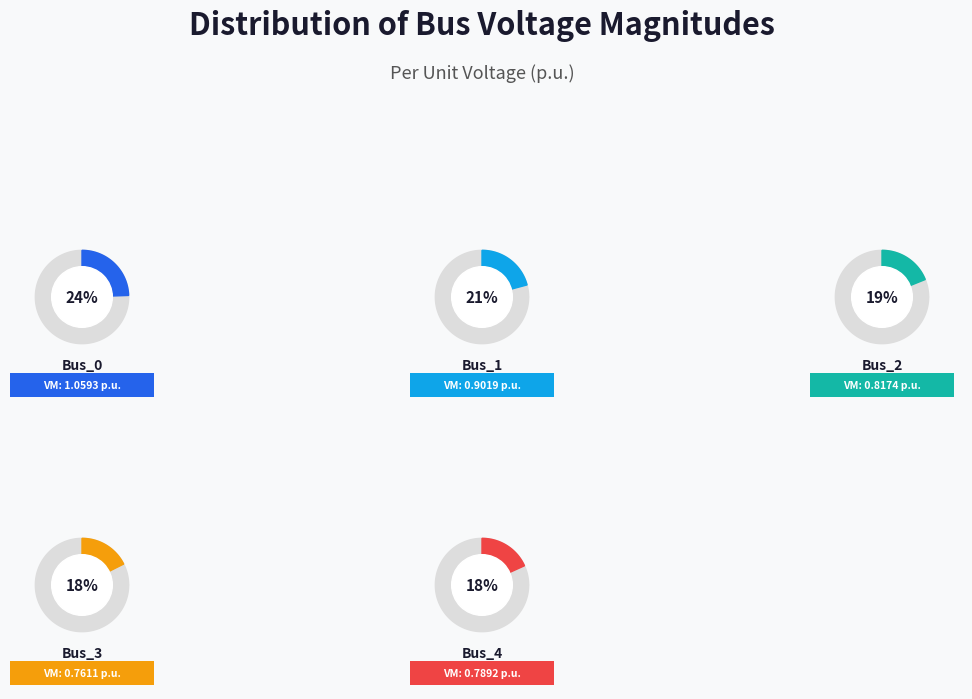

Is there any slice that represents more than half of the pie?

No